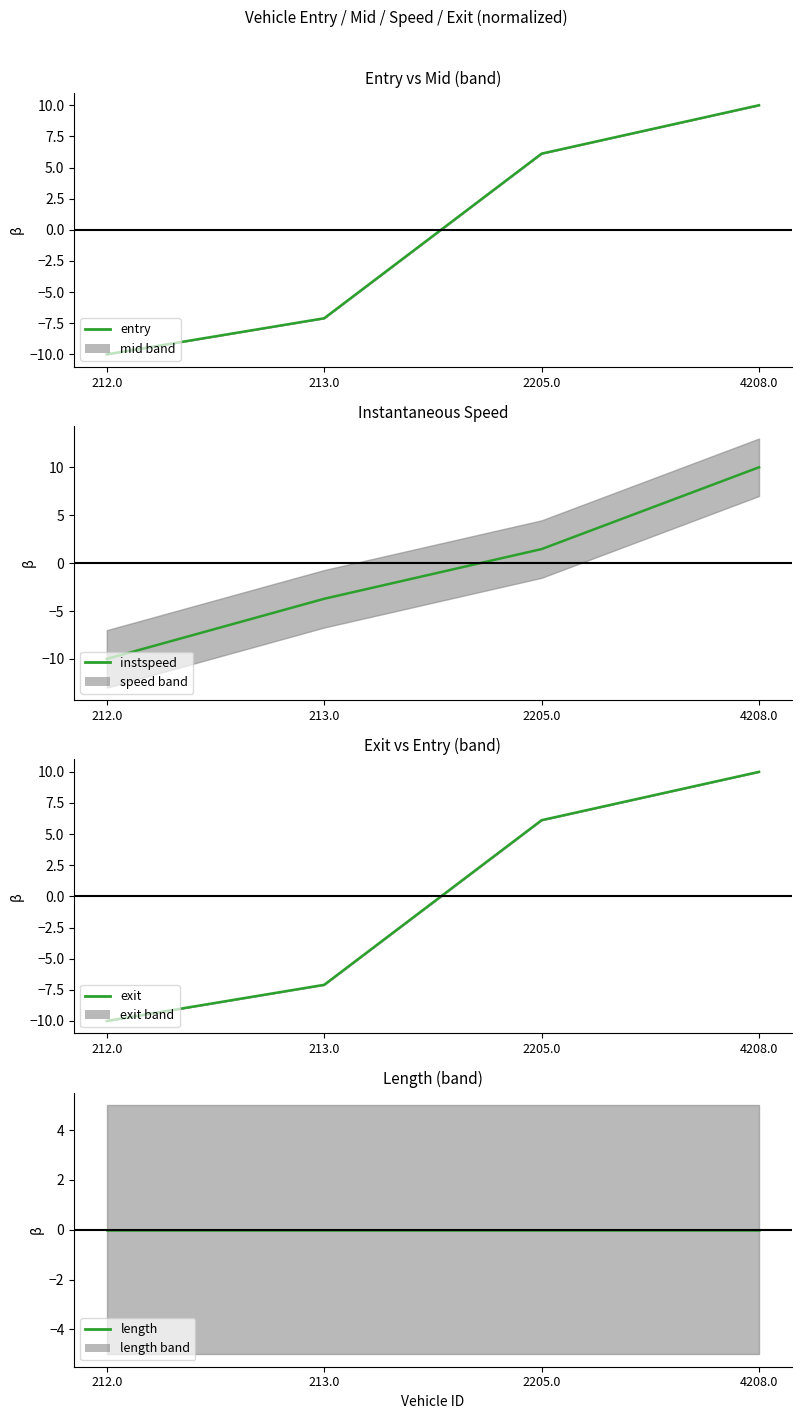

The value of length at 213.0 is 0.0. True or false?

True